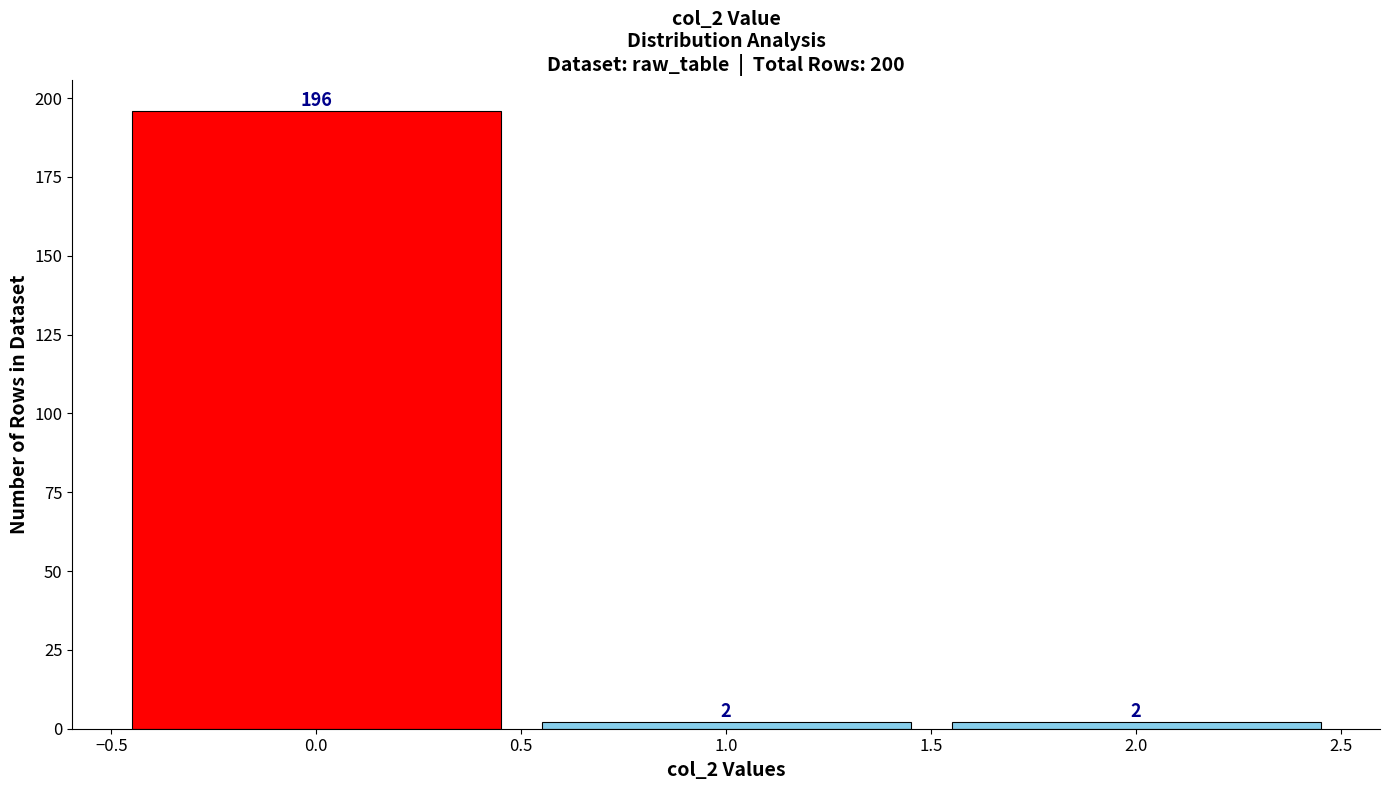

Reading left to right, list every bar in this chart as the range it spans on the x-axis followed by its height.

-0.5 to 0.5: 196
0.5 to 1.5: 2
1.5 to 2.5: 2